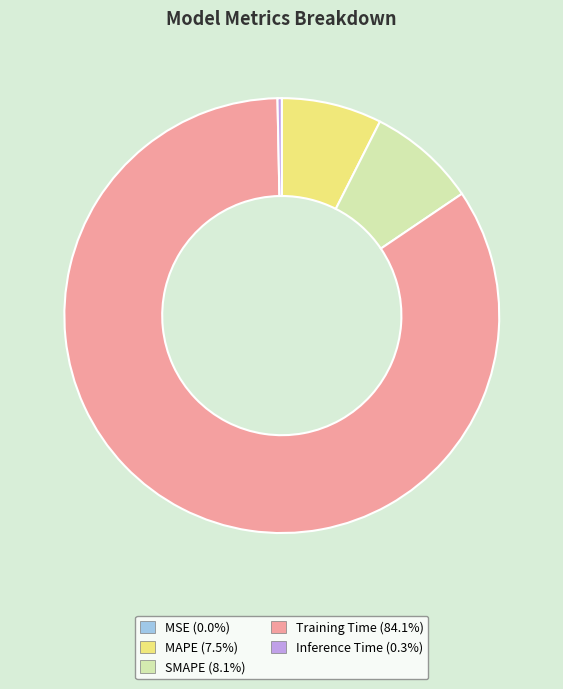

Which has a higher value, Training Time or Inference Time?

Training Time